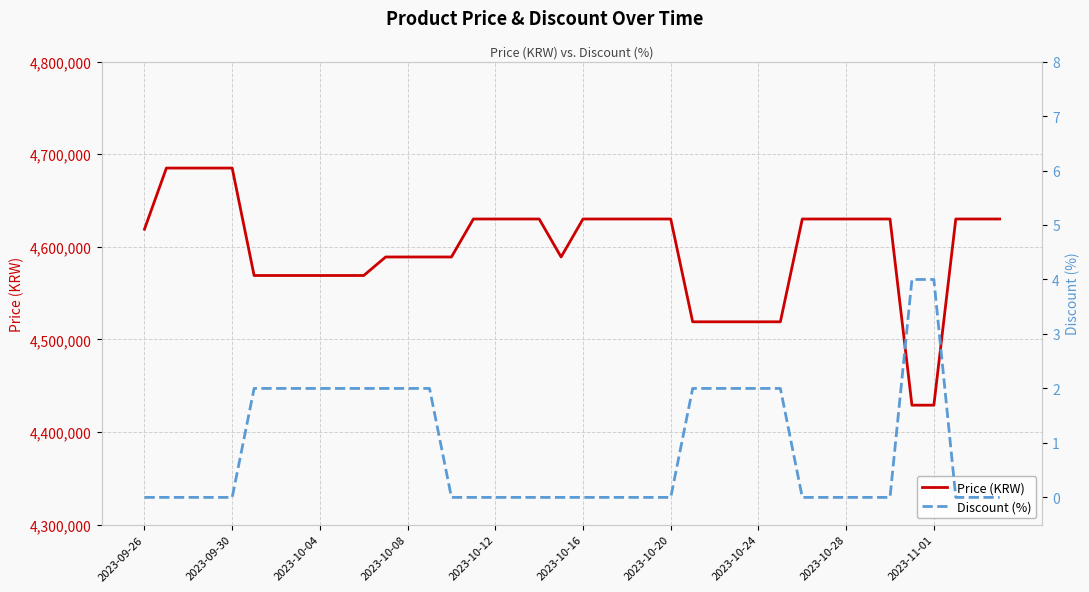

The value of Price (KRW) at 2023-09-30 is 4685000. True or false?

True